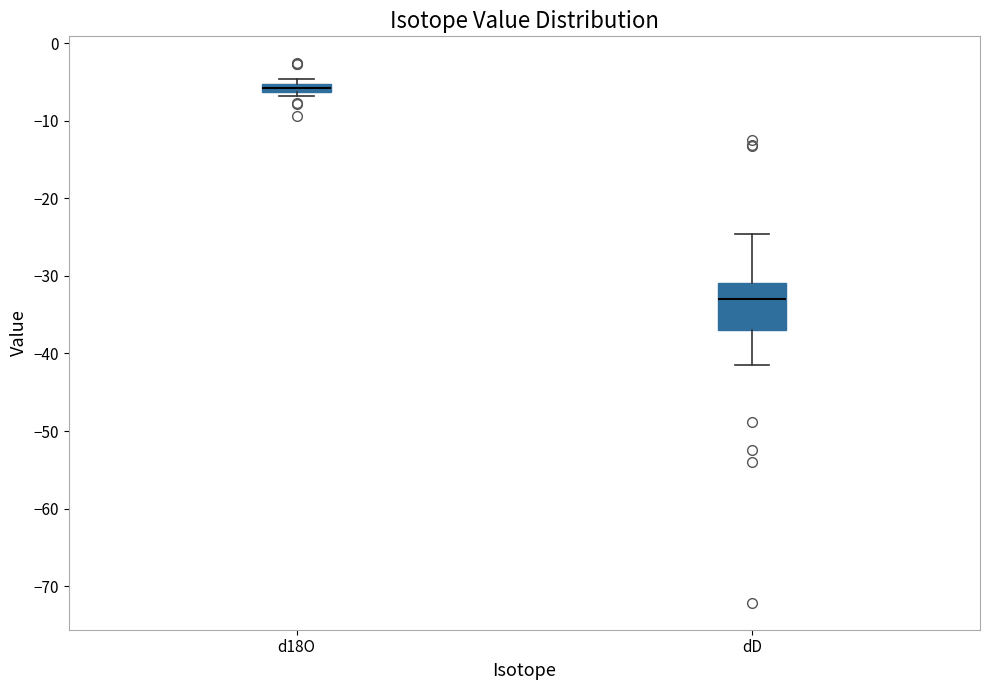

Where is the upper edge of the box for d18O on the y-axis? The values are not printed on the chart, so give them approximately, as read against the axis.

-5